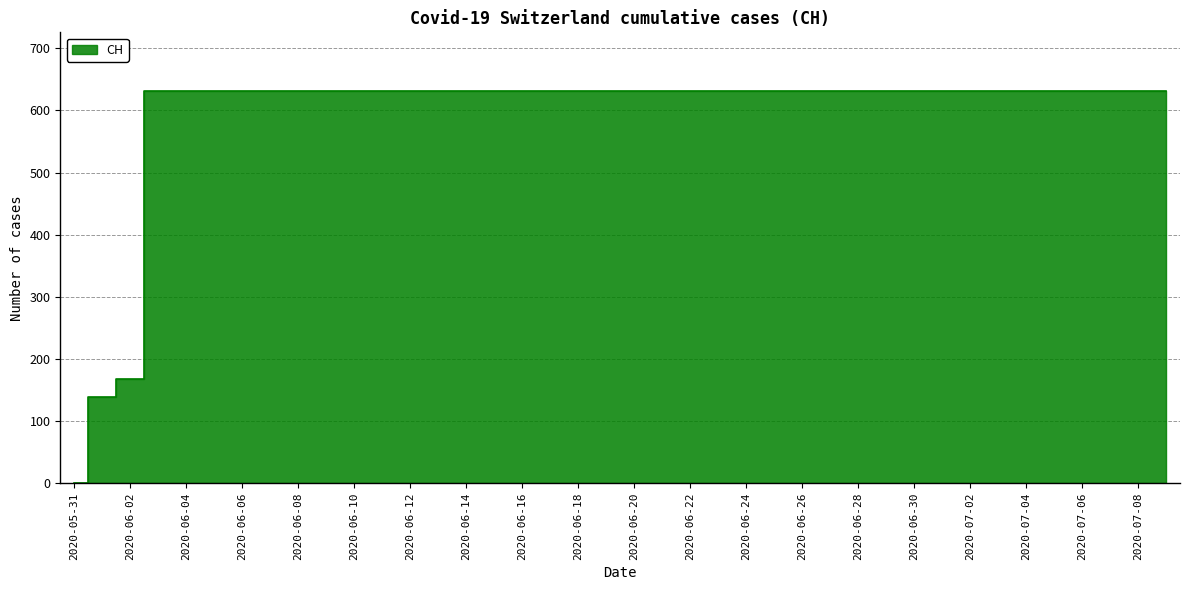

How many data points does each series have?

40